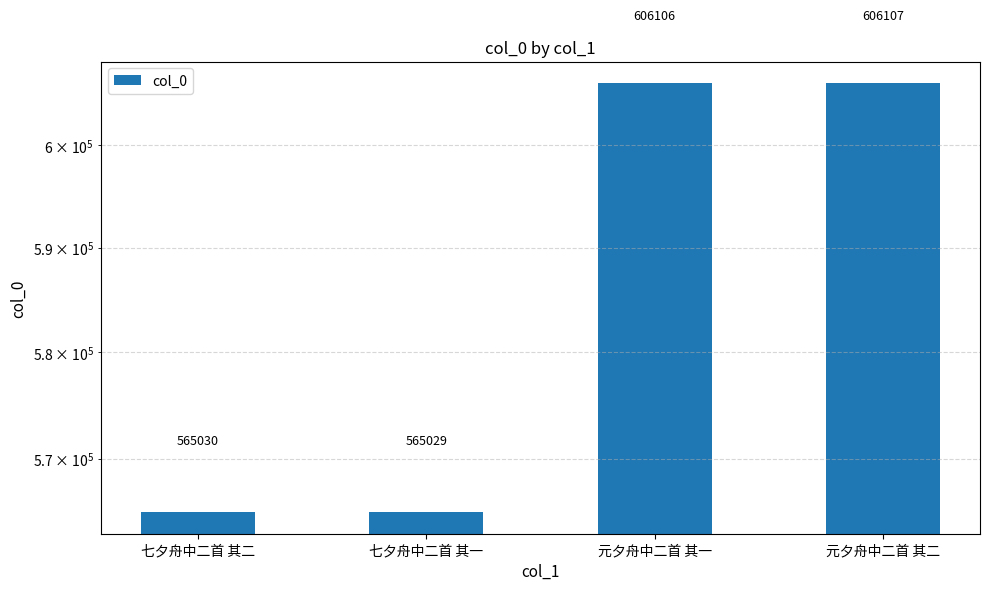

What is the label of the 3rd bar from the right?

七夕舟中二首 其一